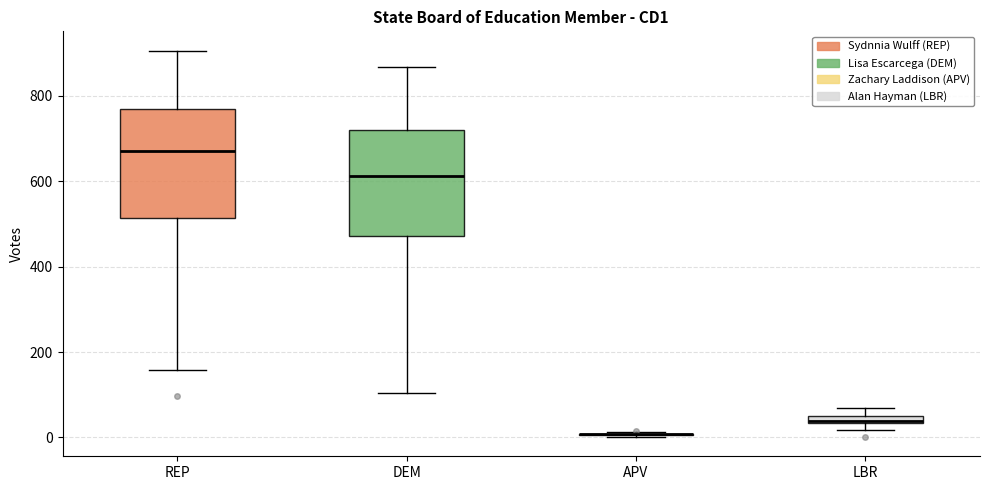

Where does the upper whisker of the box for DEM end on the y-axis? The values are not printed on the chart, so give them approximately, as read against the axis.

860